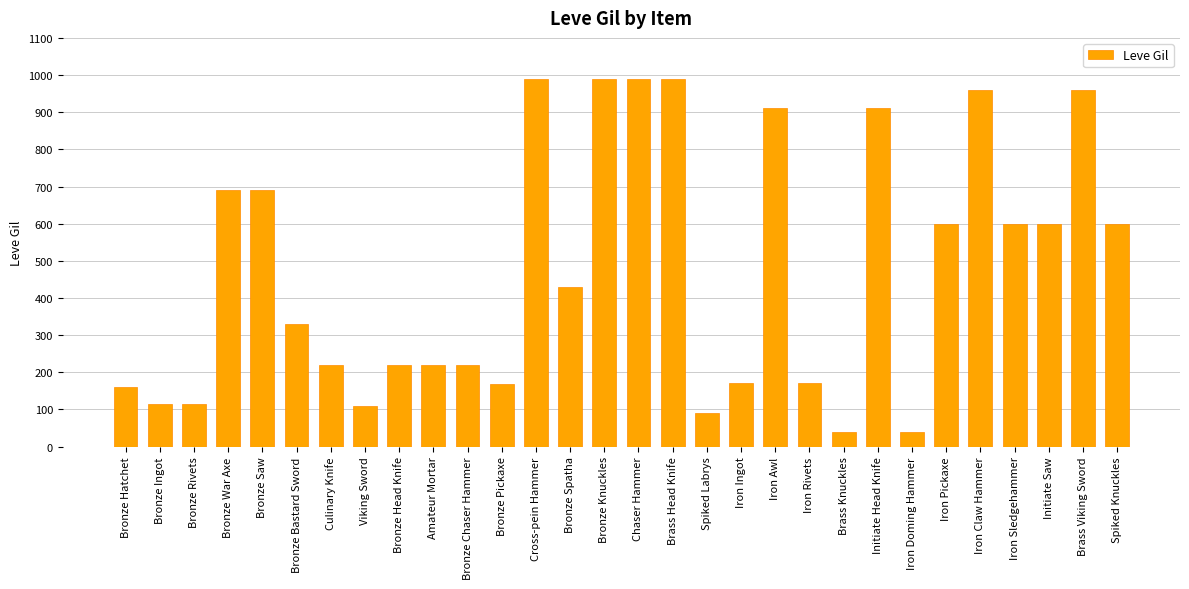

True or false: the data shows 220 at Bronze Head Knife.

True